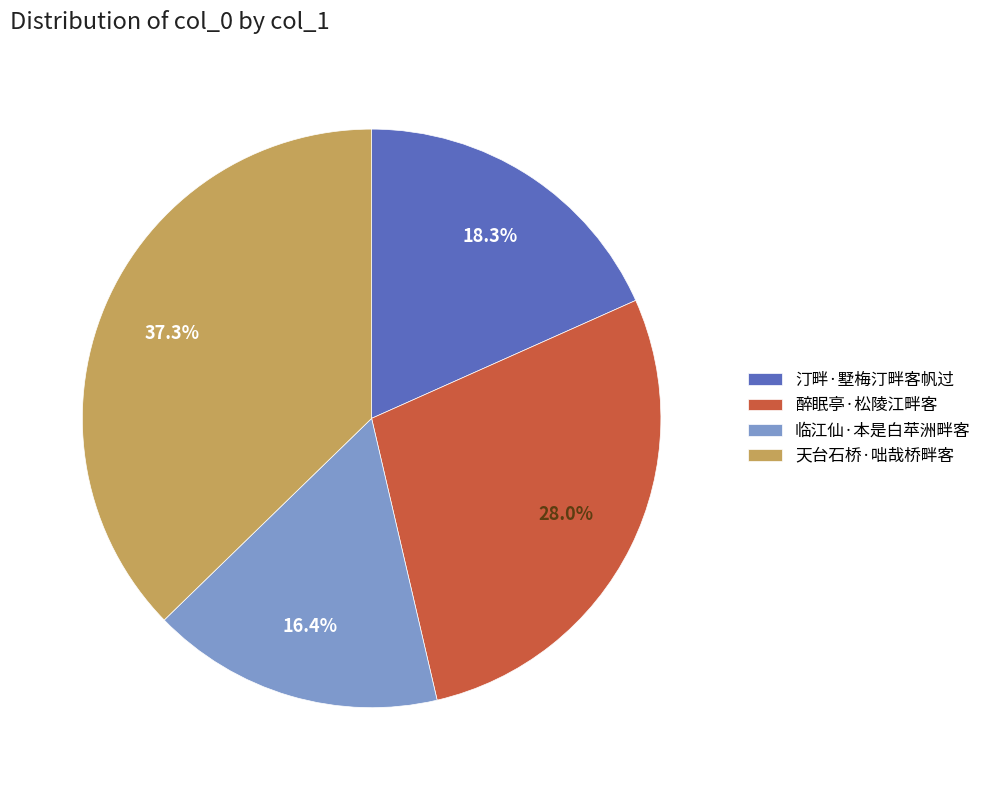

To the nearest percent, what is the difference between the largest and smallest slice percentages?

21%